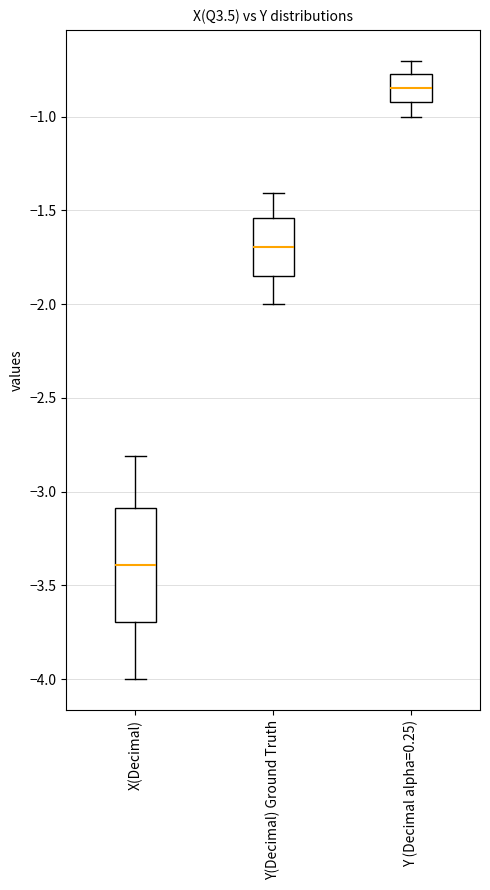

Reading left to right, transcribe this box plot: for each box, give where its median line is, the range the box spans, and where its two whiskers end, as read against the y-axis. The values are not printed on the chart, so give them approximately, as read against the axis.

X(Decimal): median -3.40, box -3.70 to -3.10, whiskers -4.00 to -2.80
Y(Decimal) Ground Truth: median -1.70, box -1.85 to -1.55, whiskers -2.00 to -1.40
Y (Decimal alpha=0.25): median -0.85, box -0.90 to -0.75, whiskers -1.00 to -0.70